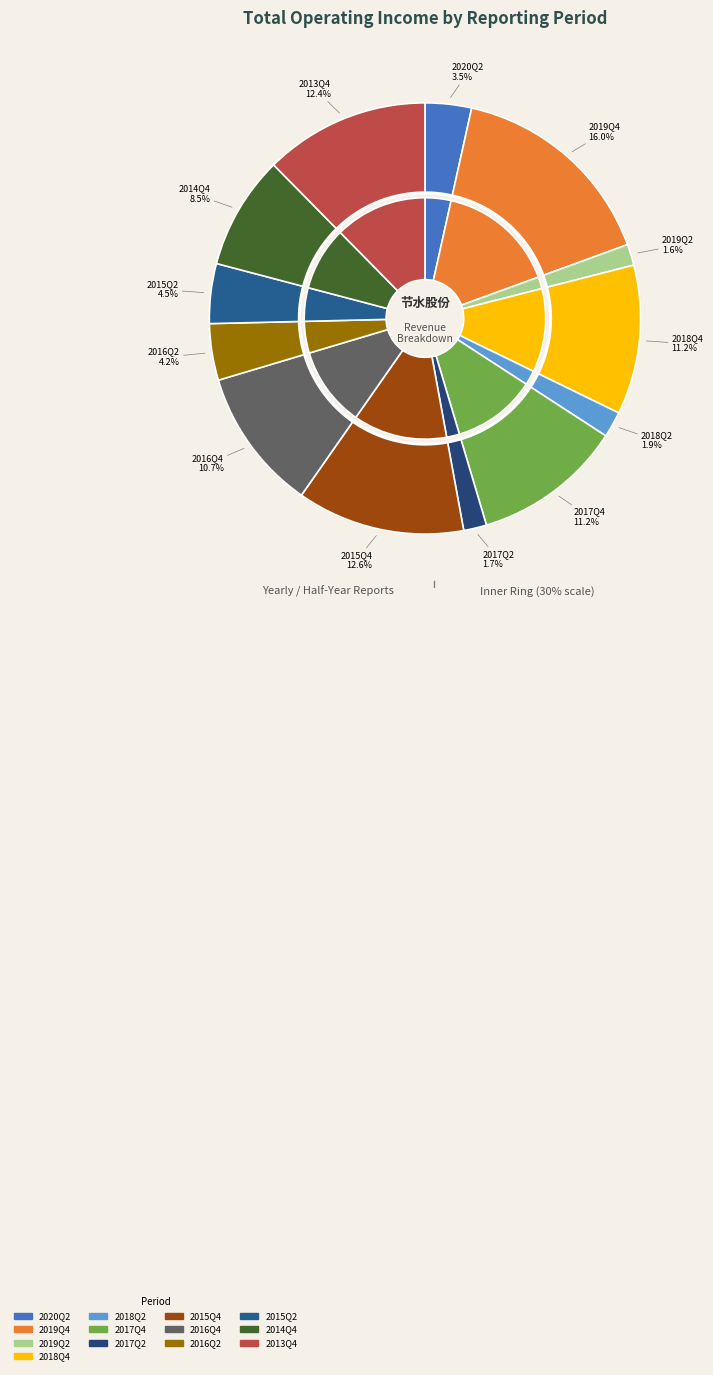

What is the ratio of the value at 2017Q4 to the value at 2016Q2?

2.6